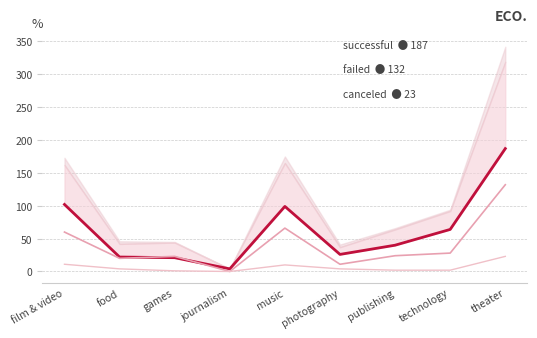

Where do successful and failed first cross each other?

food and games